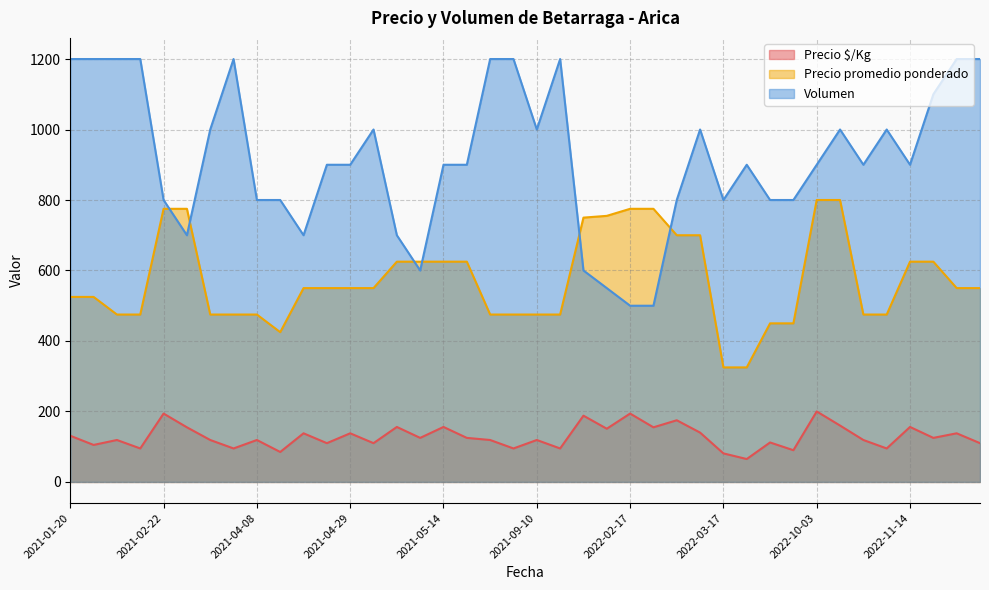

Which series has the largest total across all categories?

Volumen